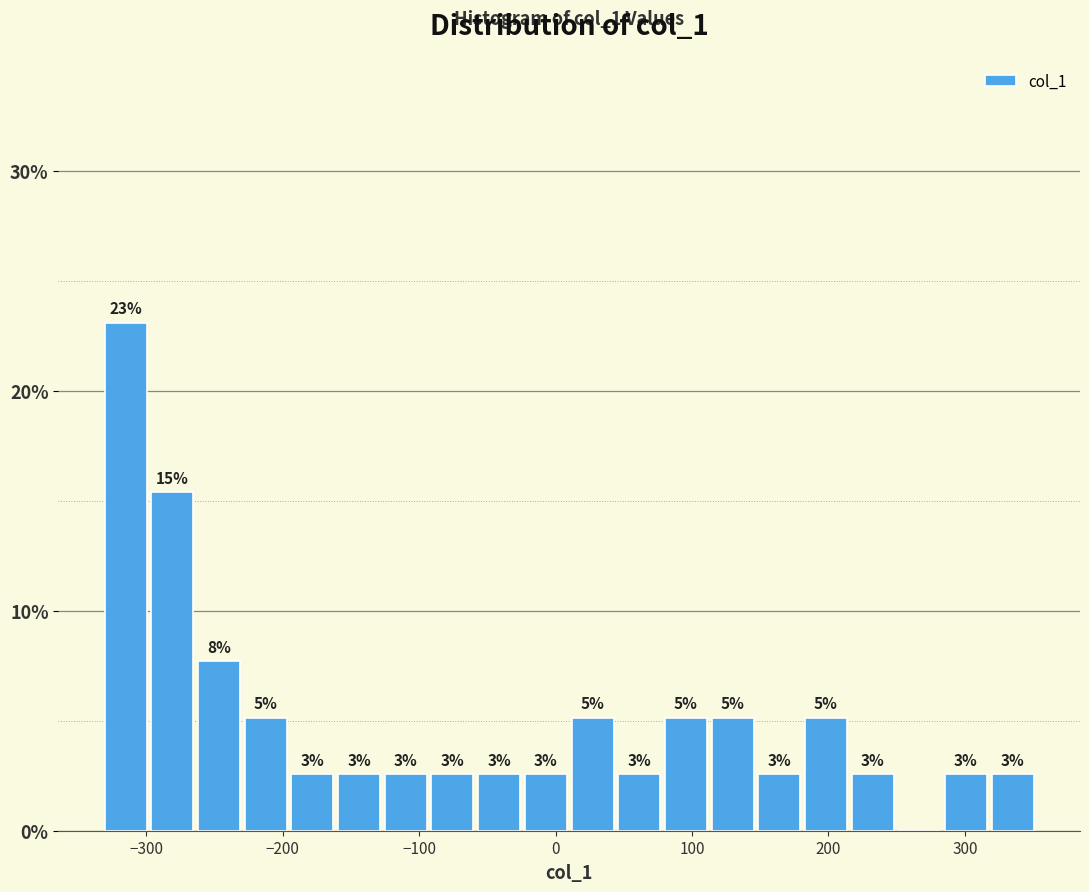

Read against the x-axis, roughly where is the centre of the tallest bar?

-310